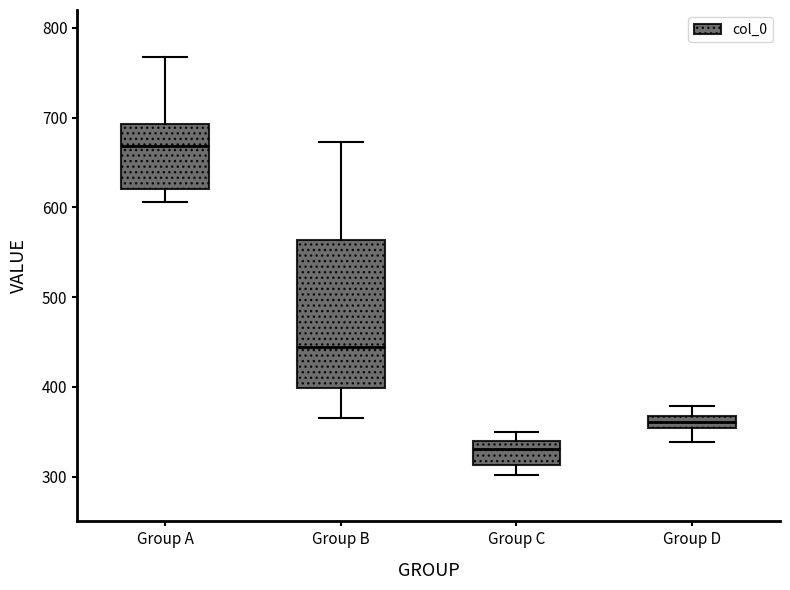

Where does the median line of the box for Group C sit on the y-axis? The values are not printed on the chart, so give them approximately, as read against the axis.

330